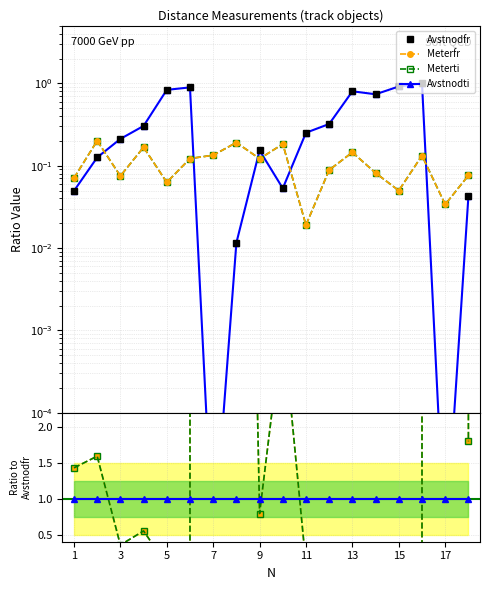

What is the value of the Avstnodfr point at the 6th from the left?

0.9